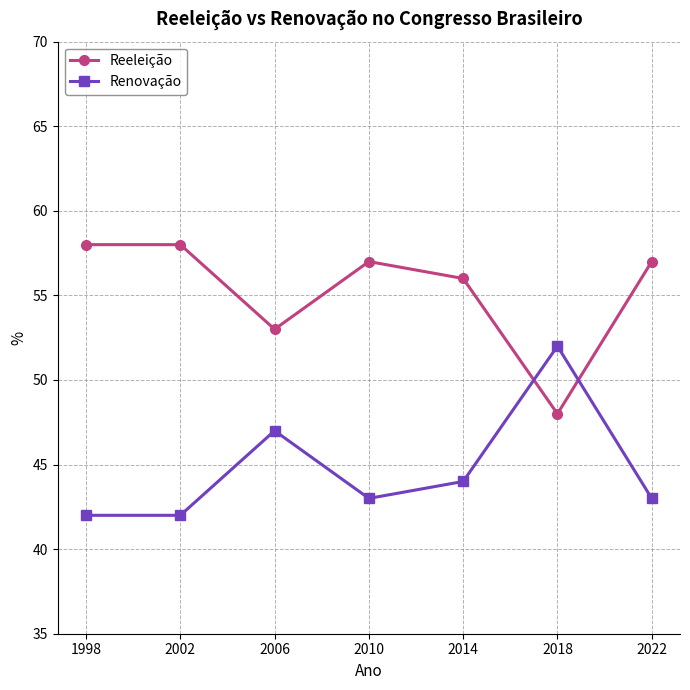

How many lines are shown in the chart?

2